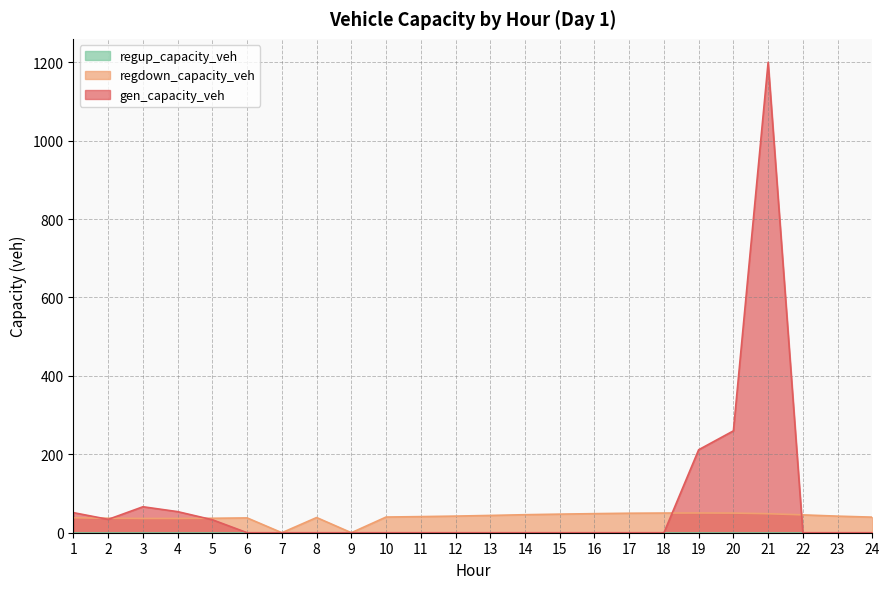

Which series has the largest range (max minus min)?

gen_capacity_veh